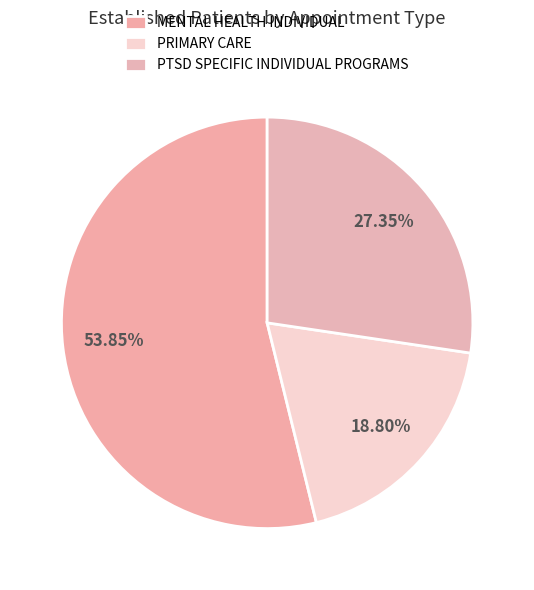

How many segments does this pie chart have?

3